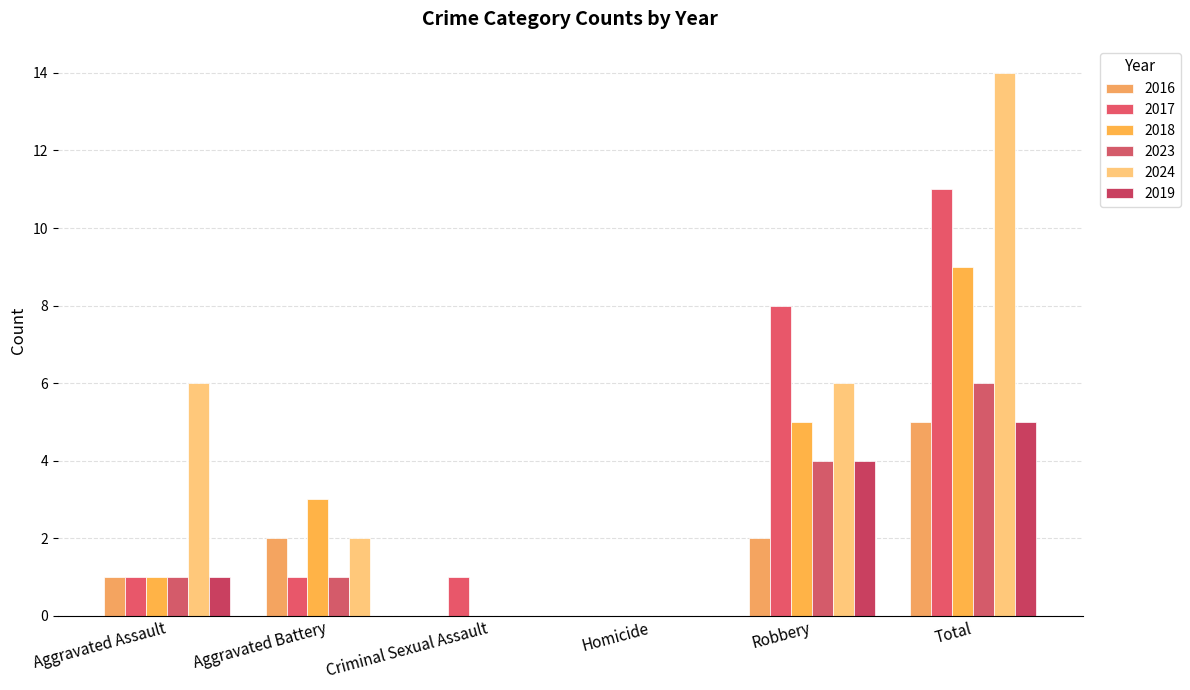

What is the greatest value displayed?

14